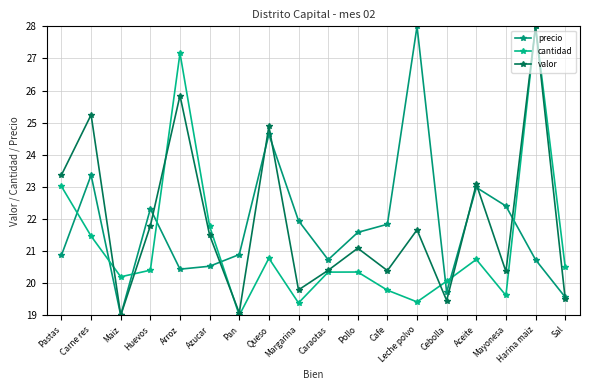

How many categories are shown in the chart?

18